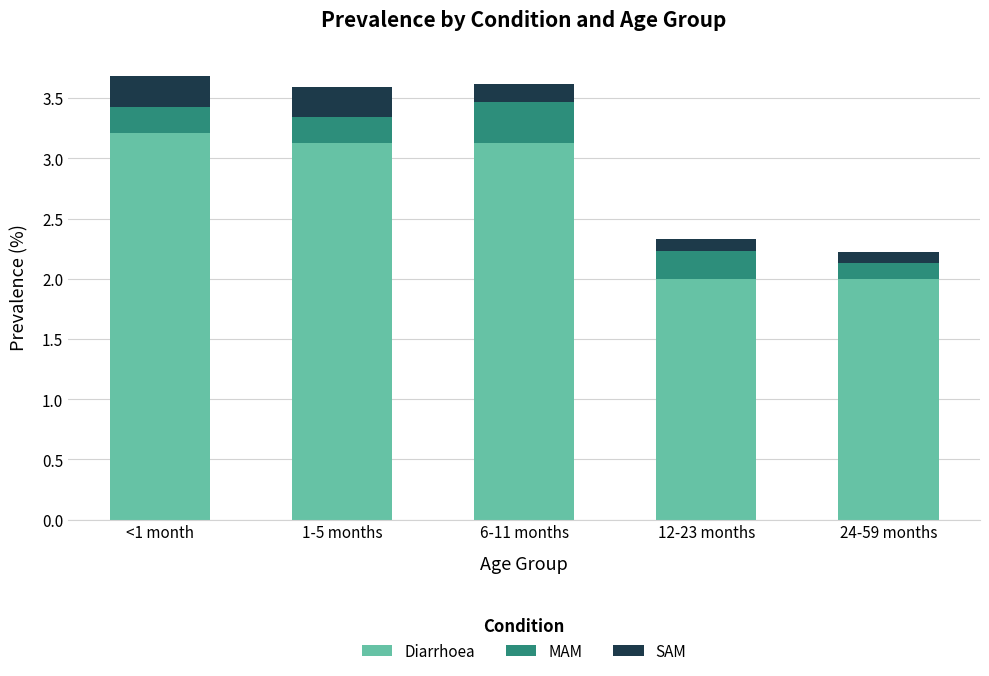

Reading left to right, list the values for the Diarrhoea series.

3.2	3.1	3.1	2.0	2.0